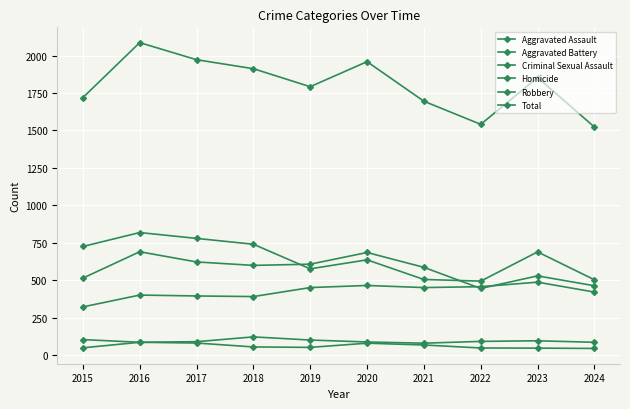

Reading left to right, extract all data points from this chart.

Aggravated Assault: 323	402	396	392	452	466	452	458	488	422
Aggravated Battery: 515	691	623	600	608	686	587	446	530	464
Criminal Sexual Assault: 105	87	91	123	102	89	81	93	97	87
Homicide: 50	87	82	56	53	81	69	49	48	46
Robbery: 726	819	780	741	577	637	506	495	690	504
Total: 1719	2086	1972	1912	1792	1959	1695	1541	1853	1523